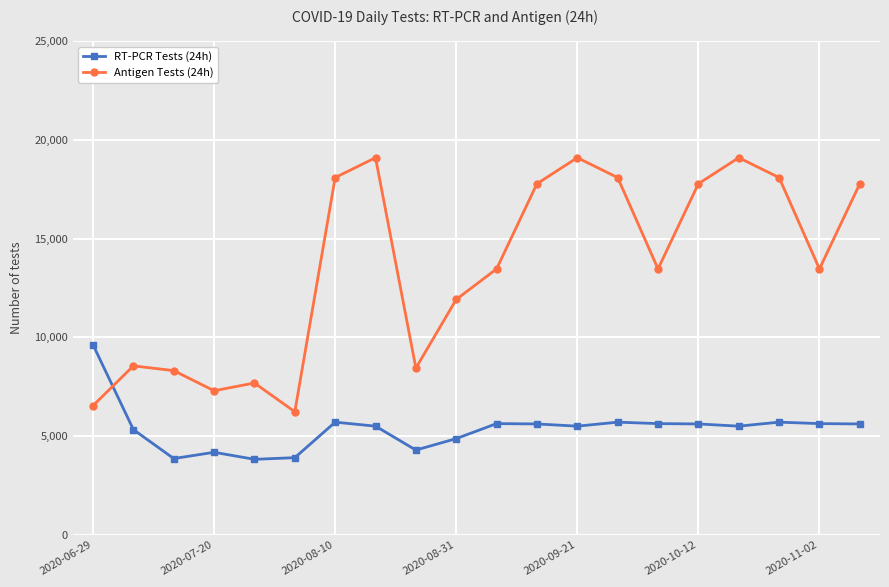

Does the chart display data point markers on the line(s)?

Yes